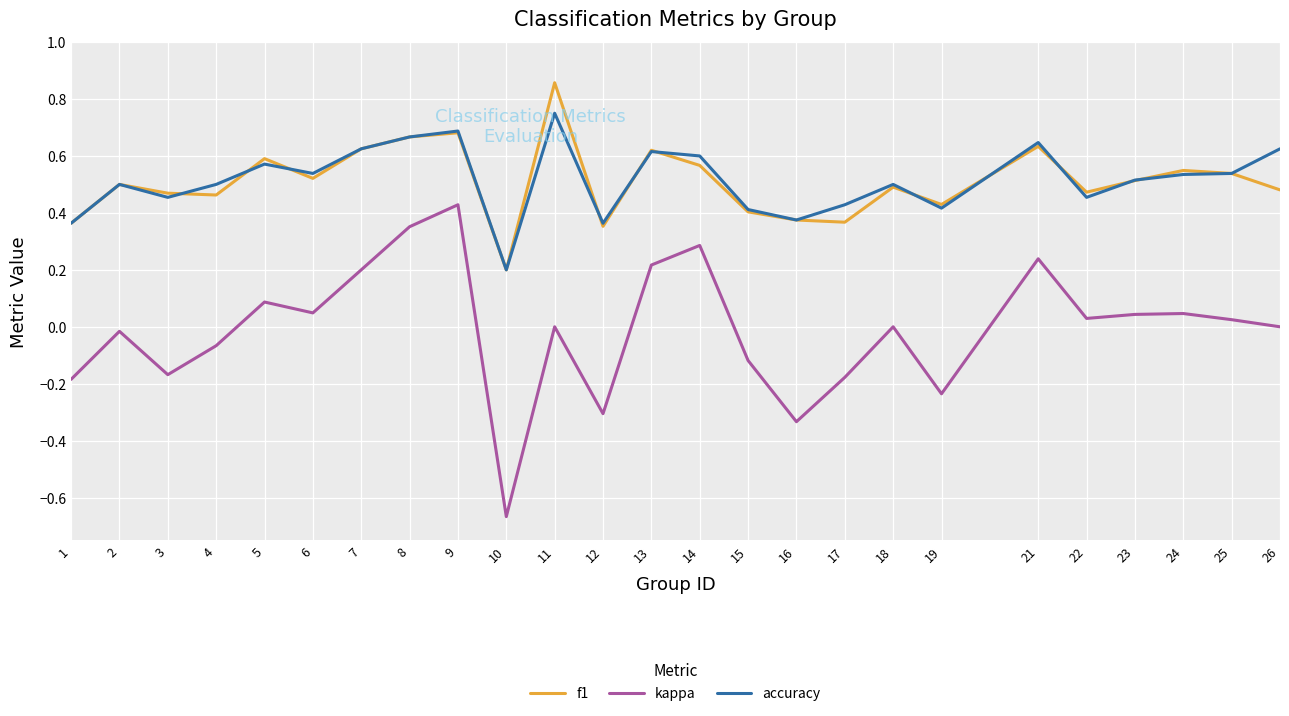

At 14, list the series in order from smallest to largest.

kappa, f1, accuracy